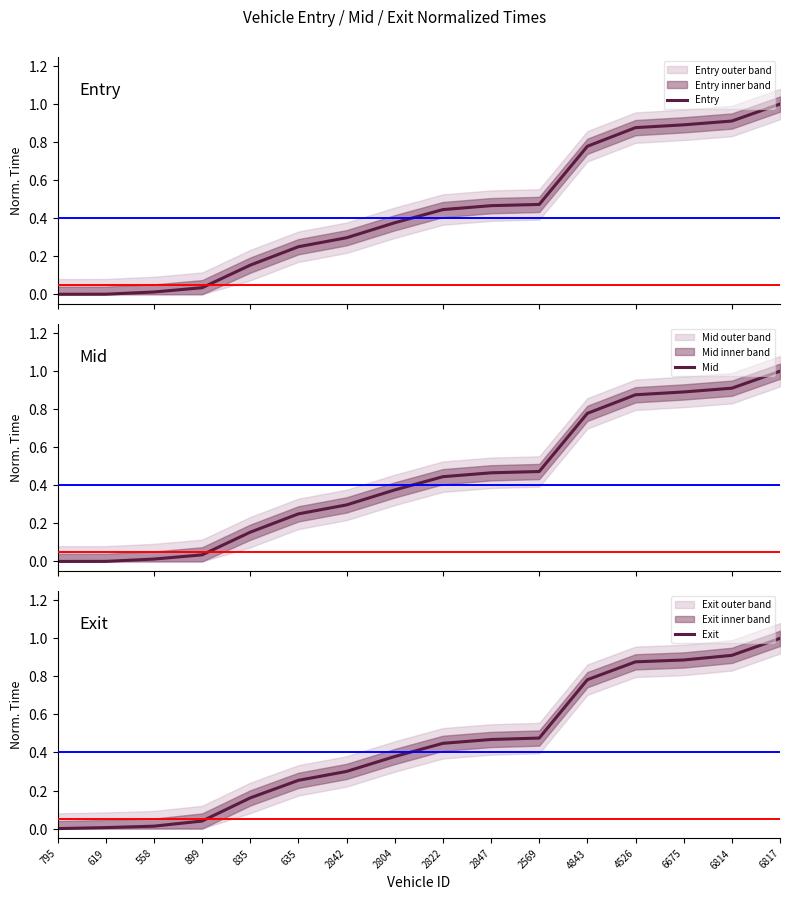

After their last crossing, which series has the higher values: Mid or Entry?

Entry